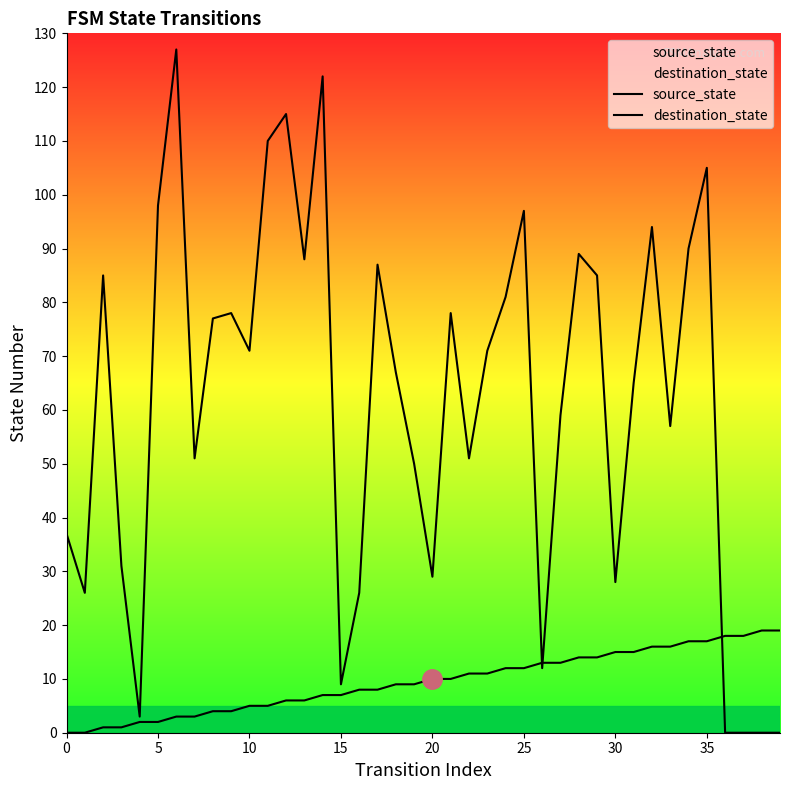

Which series has the largest total across all categories?

destination_state